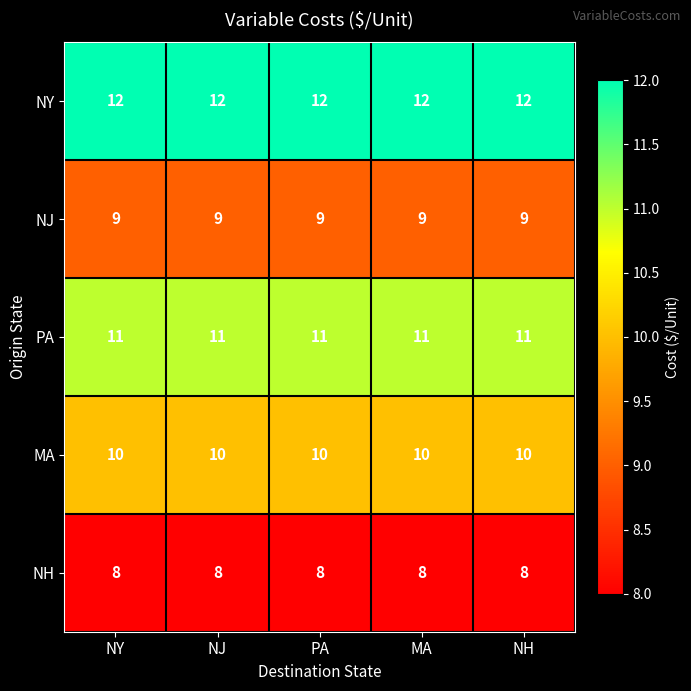

The value of NH at NY is 8. True or false?

True